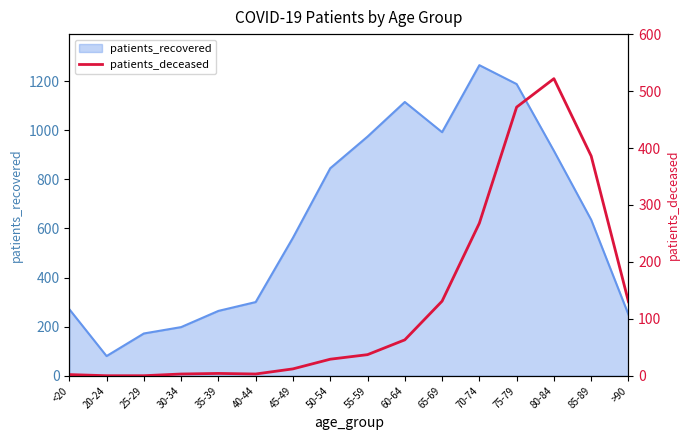

Is it true that patients_recovered equals 1265 at 70-74?

True